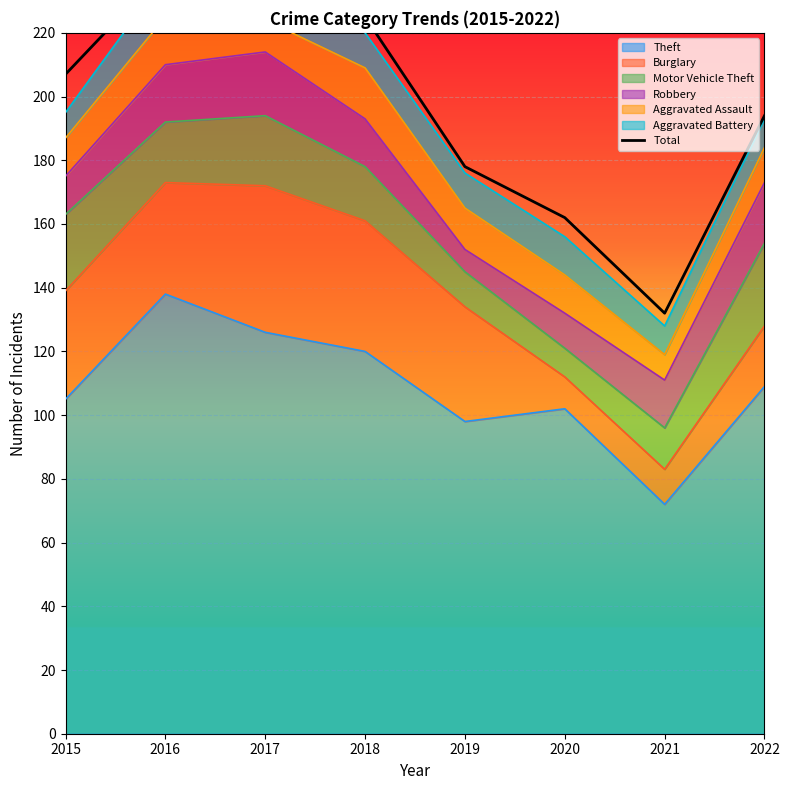

What is the ratio of the value at 2015 to the value at 2020?

1.3